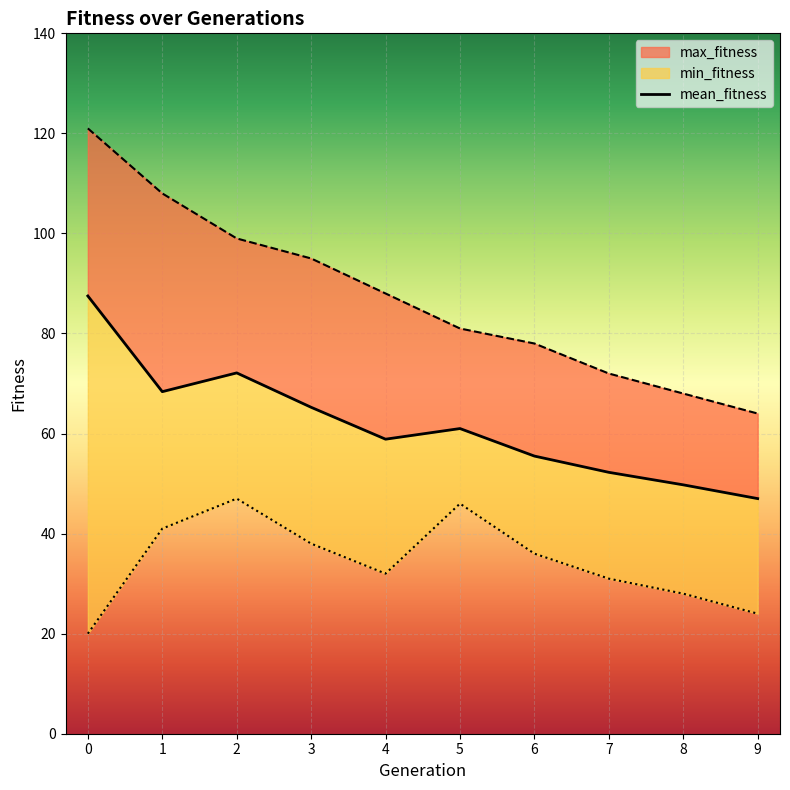

How many data points does each series have?

10